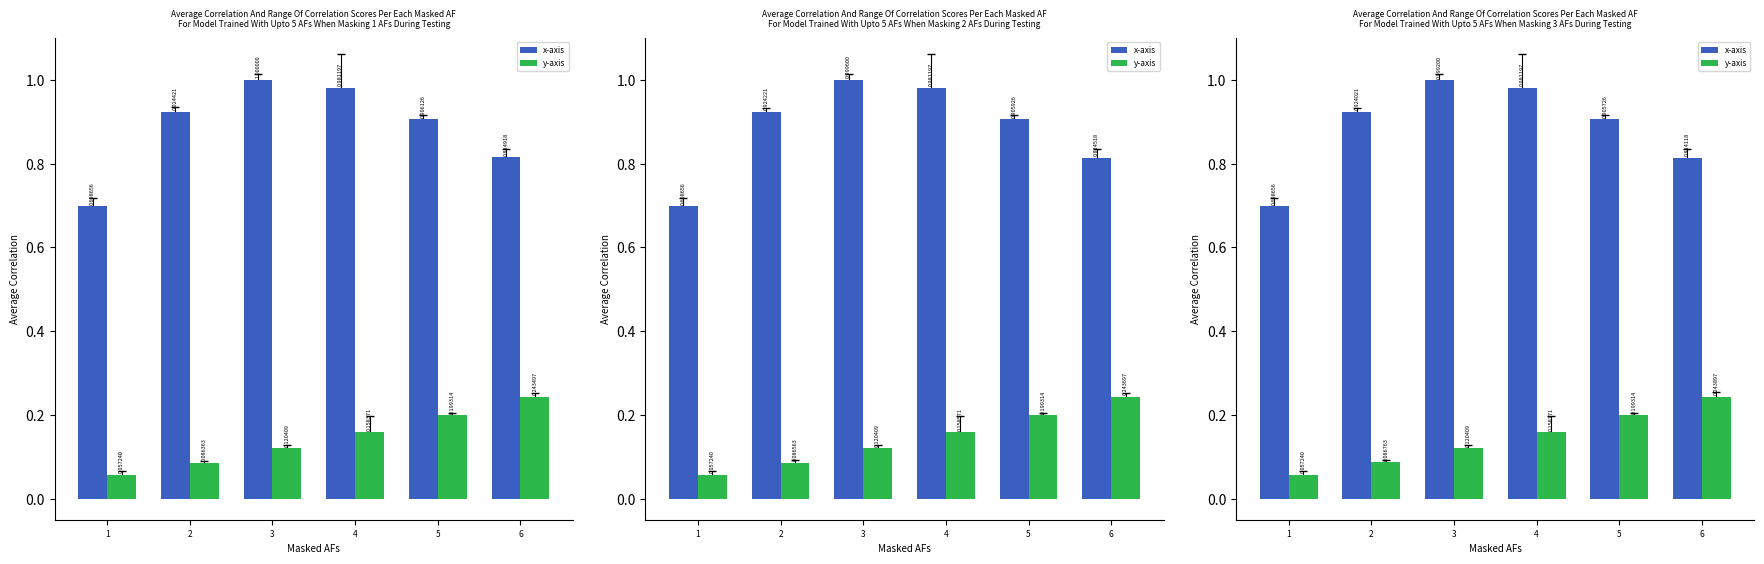

Reading right to left, extract all data points from this chart.

x-axis: 0.8	0.9	1.0	1.0	0.9	0.7
y-axis: 0.2	0.2	0.2	0.1	0.1	0.1